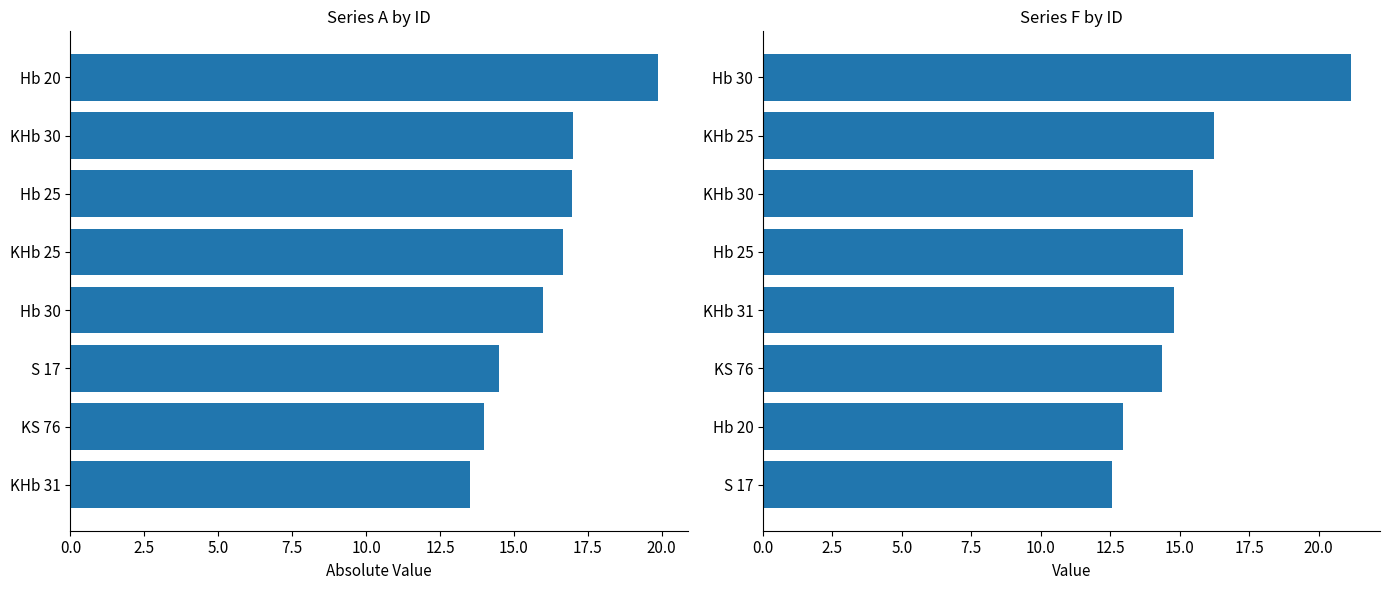

The F series shows 14.4 at KS 76. True or false?

True